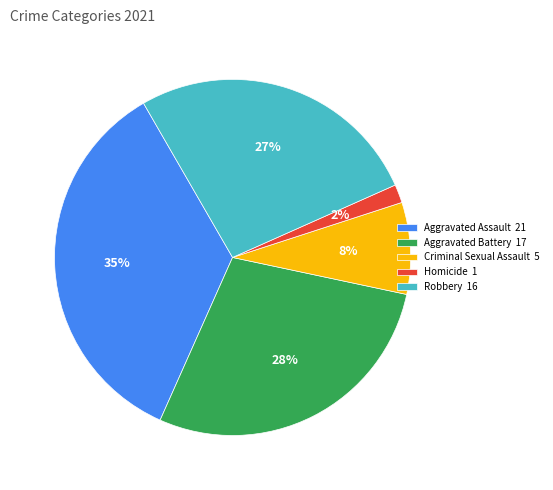

Is there a majority slice in this chart?

No